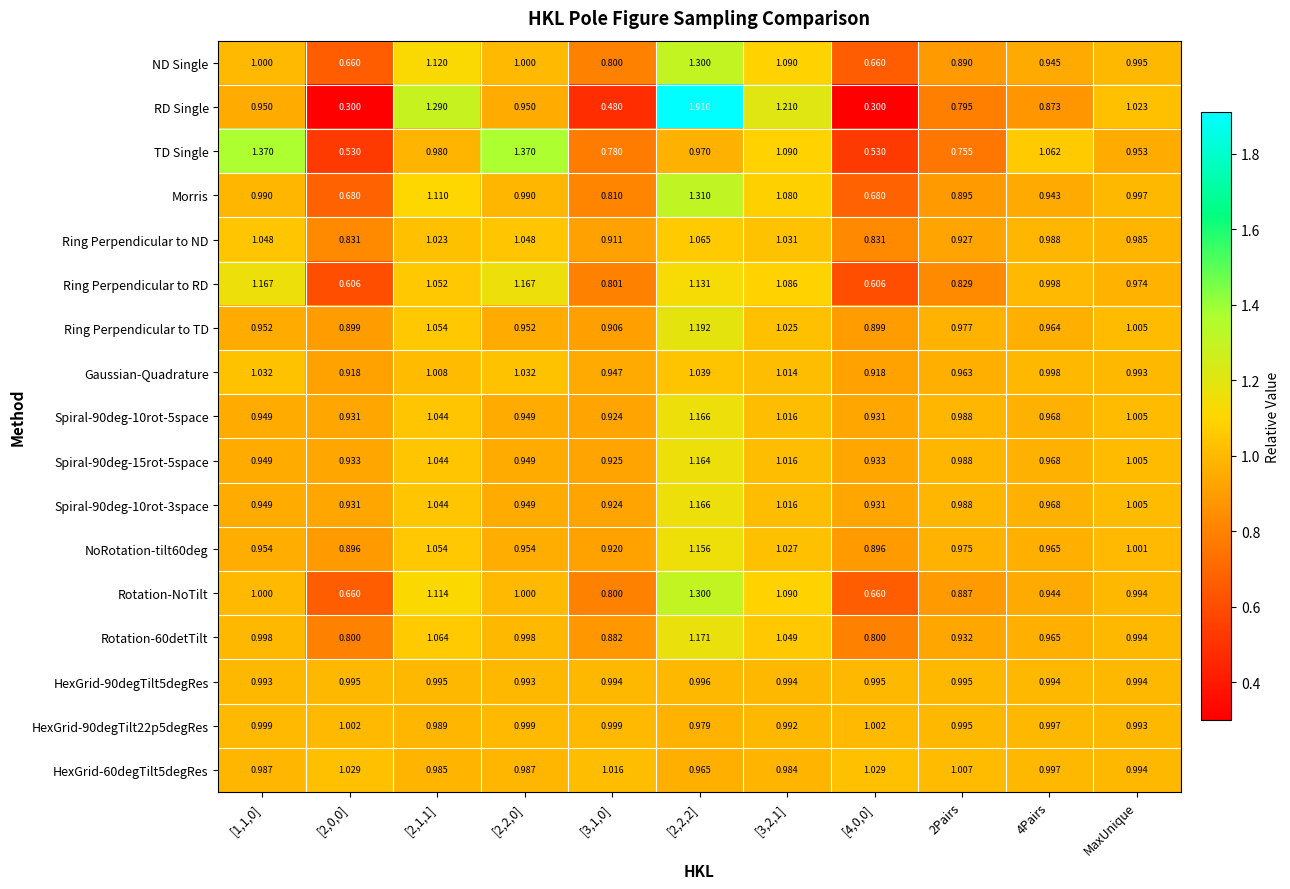

Is the value of HexGrid-90degTilt22p5degRes at [1,1,0] greater than the value of Ring Perpendicular to RD at [2,1,1]?

No